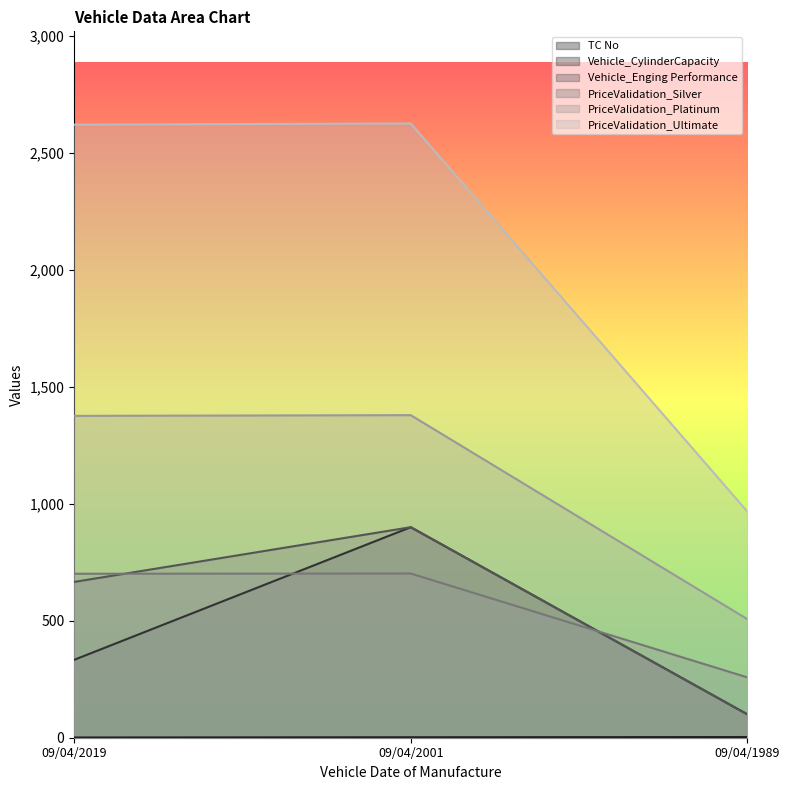

What is the greatest value displayed?

2626